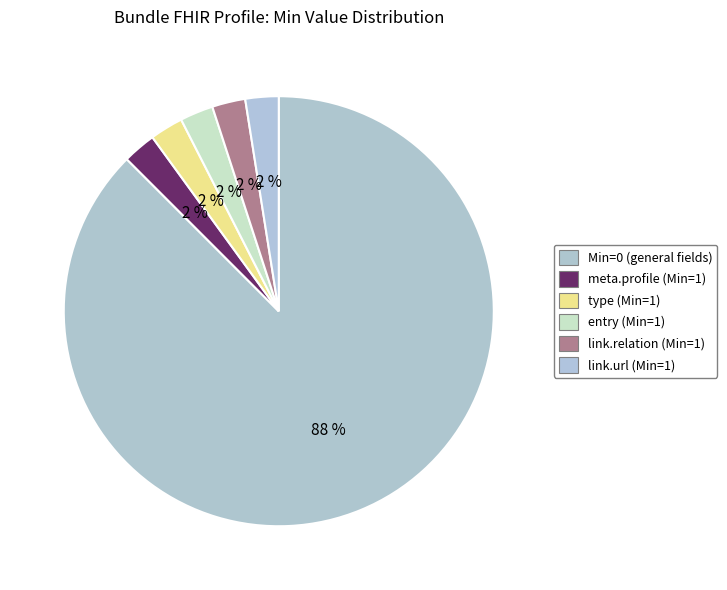

Count the number of slices in the pie.

6